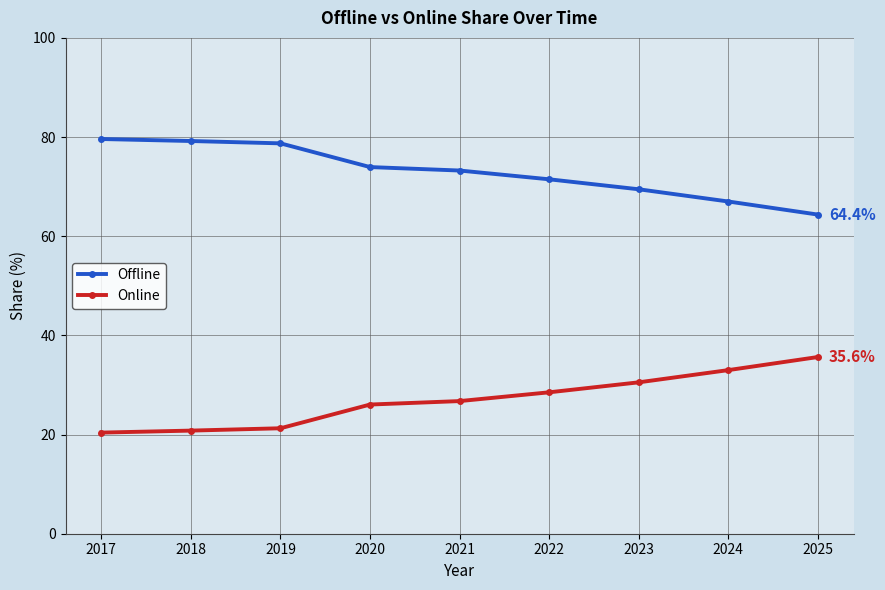

What is the maximum value for Online?

35.6